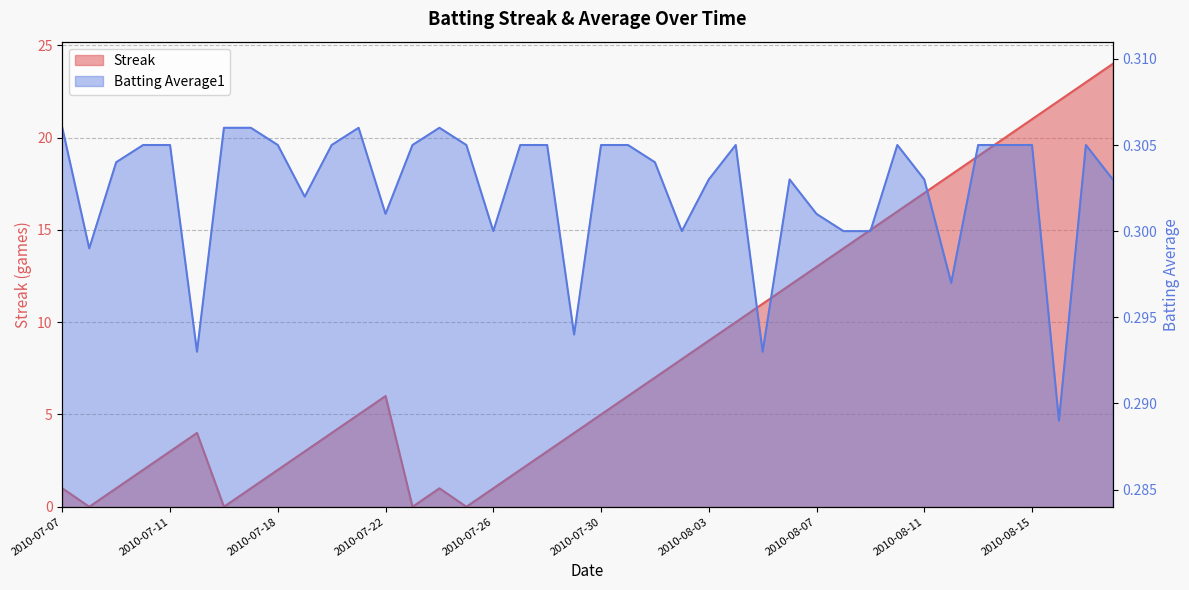

Between 2010-08-03 and 2010-07-21, which is larger?

2010-08-03